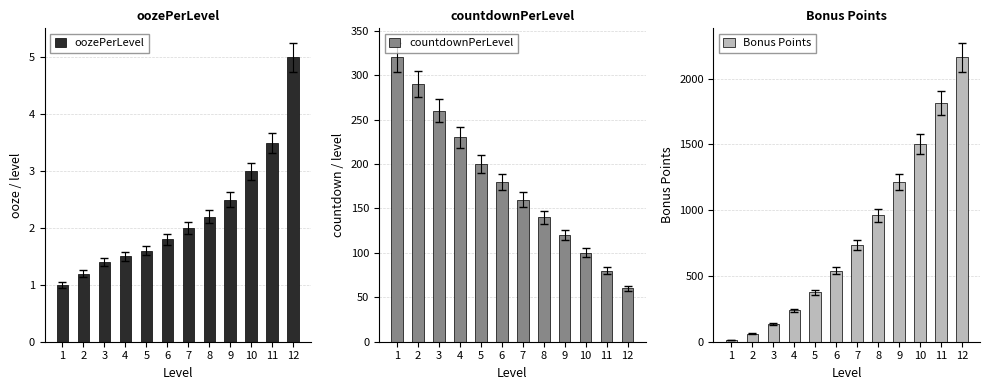

What is the sum of all Bonus Points values?

9750